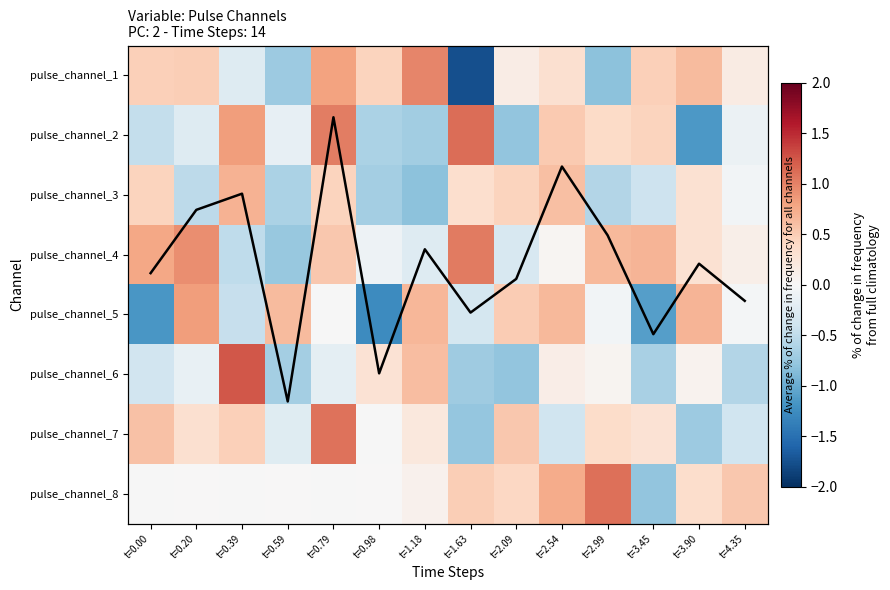

What is the sum of all pulse_channel_2 values?

0.1